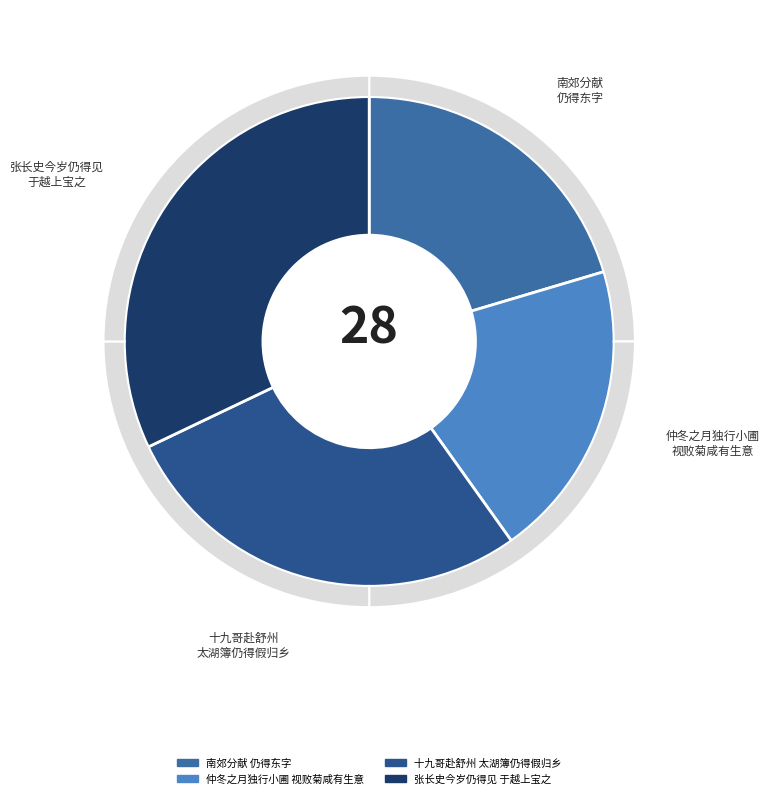

What percentage is NOT represented by 十九哥赴舒州太湖簿仍得假归乡?

72.2%